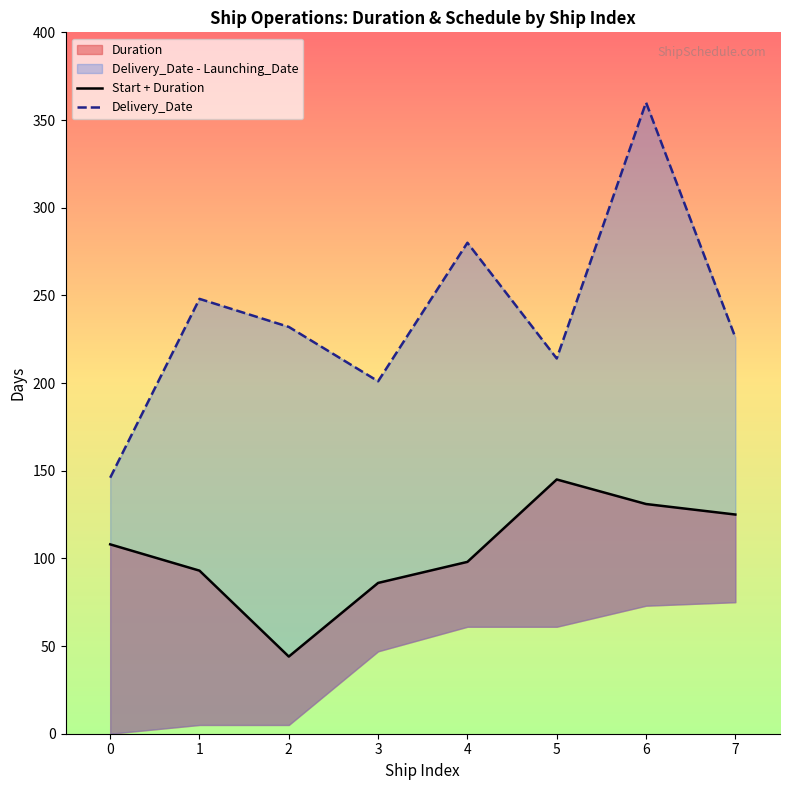

How many data points in Delivery_Date are above 232?

3